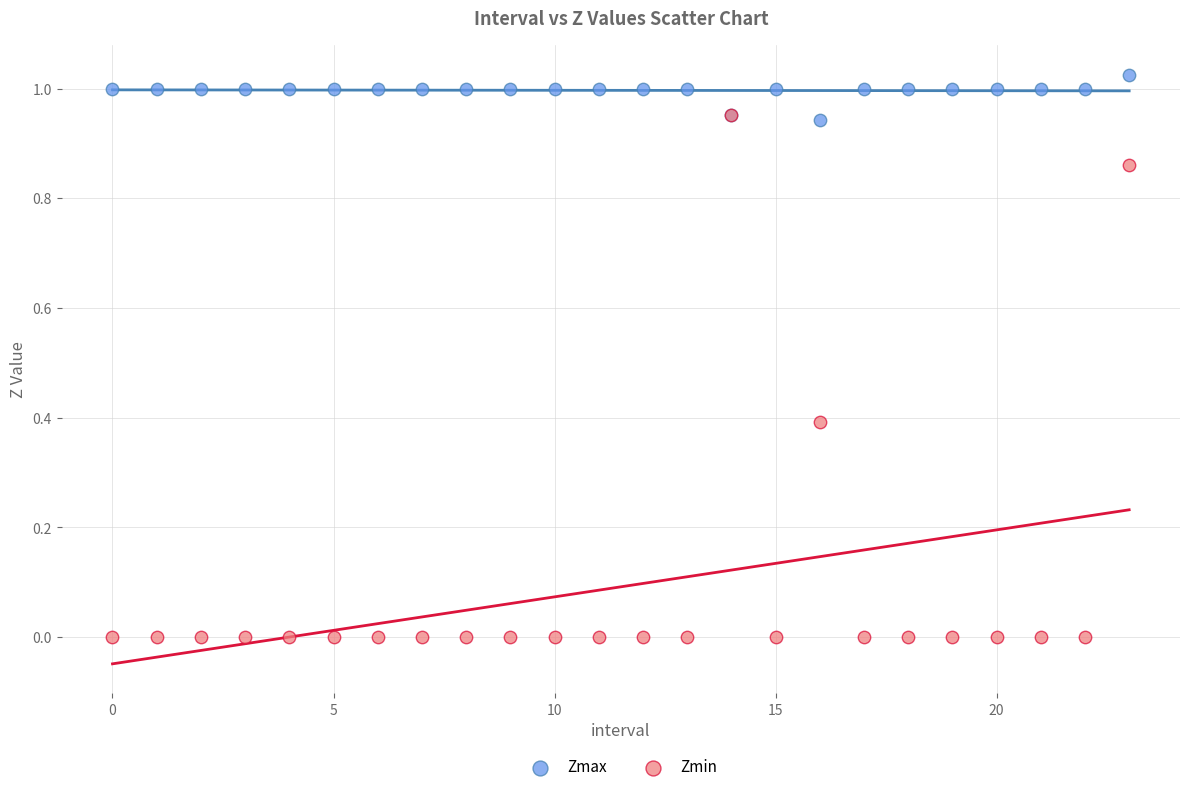

What are all the series names shown in the legend?

Zmax, Zmin